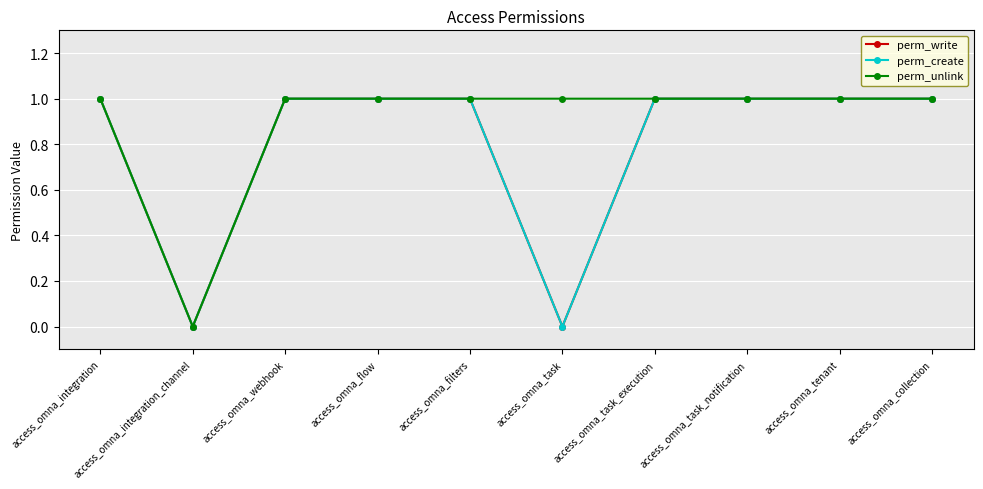

Between access_omna_task_execution and access_omna_integration, which is larger?

access_omna_task_execution